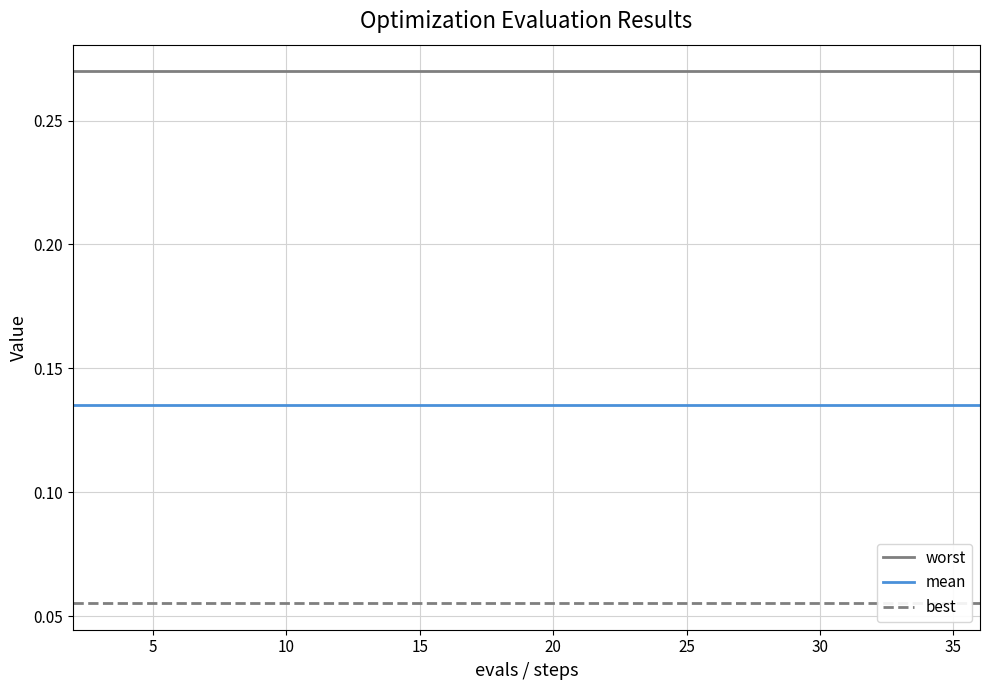

True or false: mean and worst cross at least once.

False